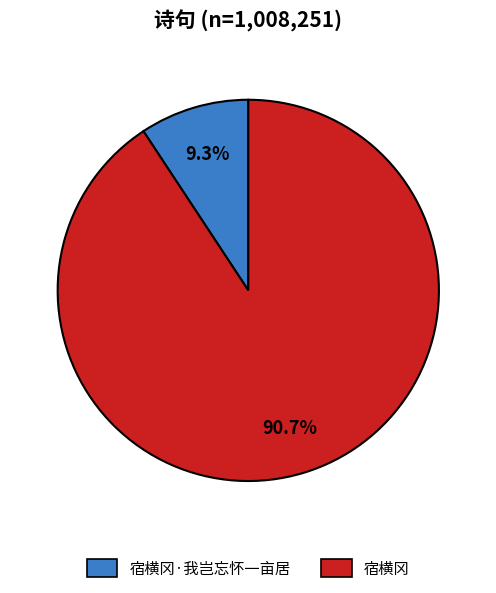

Which category has the biggest portion of the pie?

宿横冈